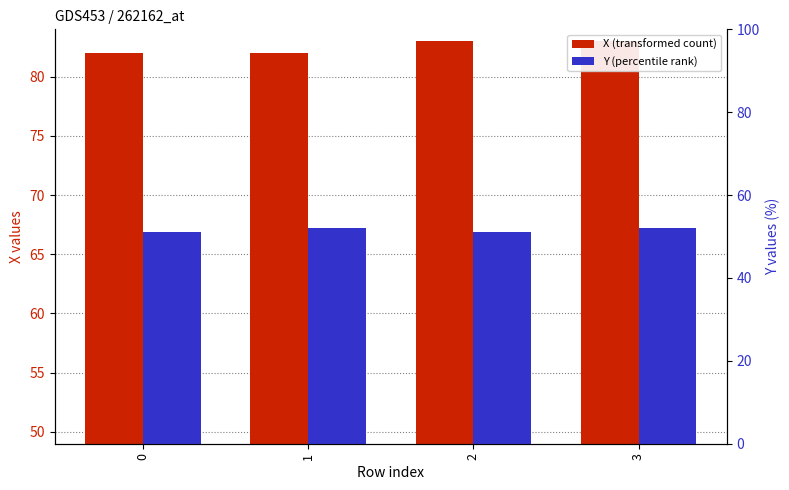

What is the difference between the X (transformed count) values at 1 and 2?

1